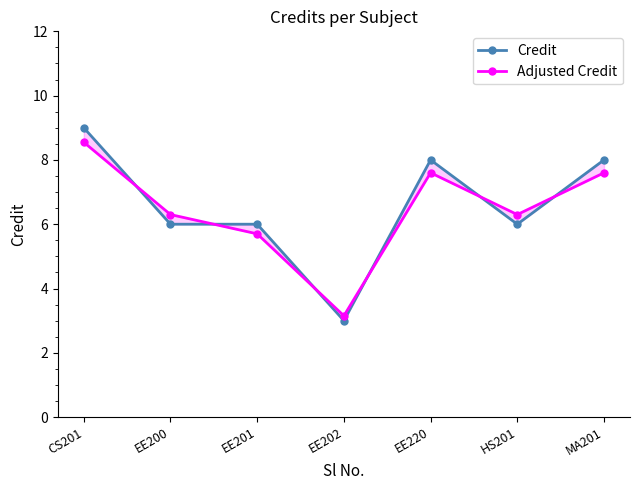

What is the value of the Adjusted Credit point at the 5th from the left?

7.6